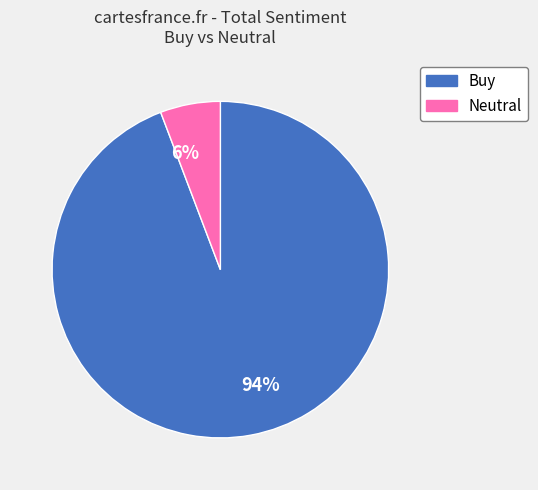

True or false: 6% accounts for 6% of the total.

True